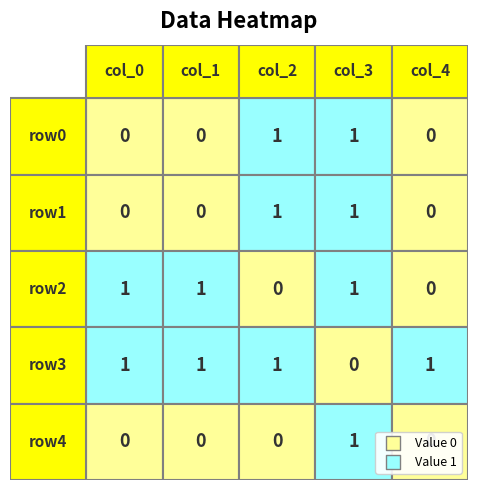

Reading left to right, transcribe all the data shown in this chart.

row0: 0	0	1	1	0
row1: 0	0	1	1	0
row2: 1	1	0	1	0
row3: 1	1	1	0	1
row4: 0	0	0	1	0